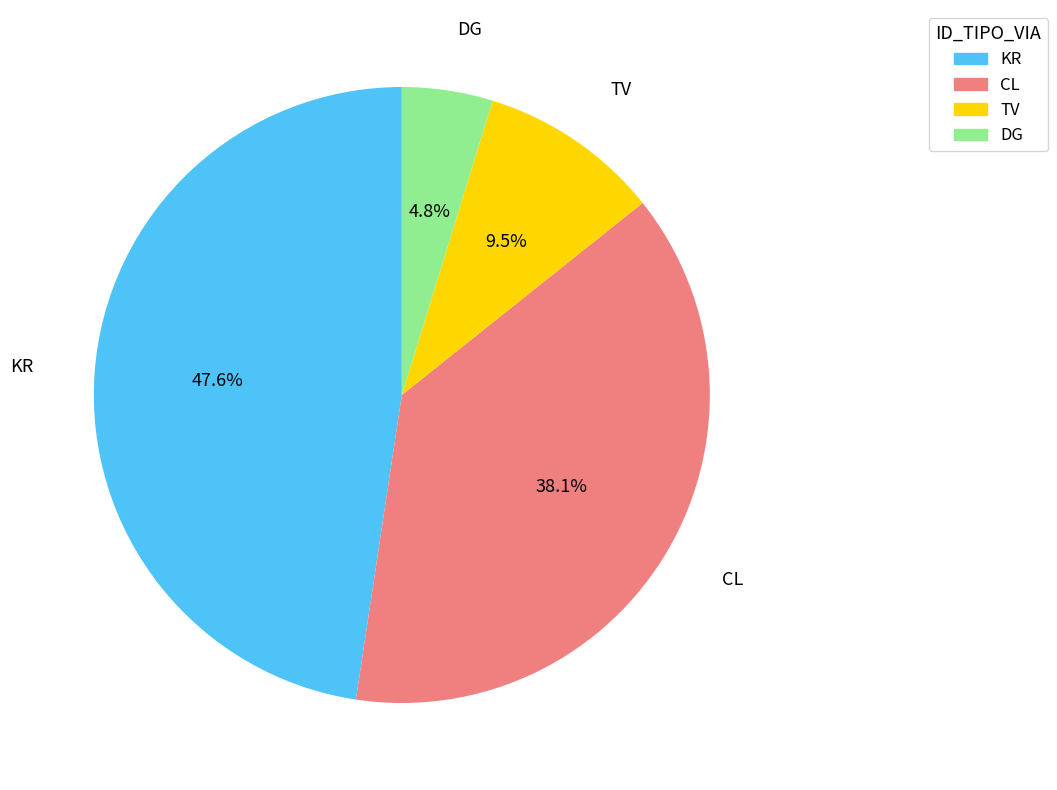

Is the sum of KR and DG greater than half?

Yes